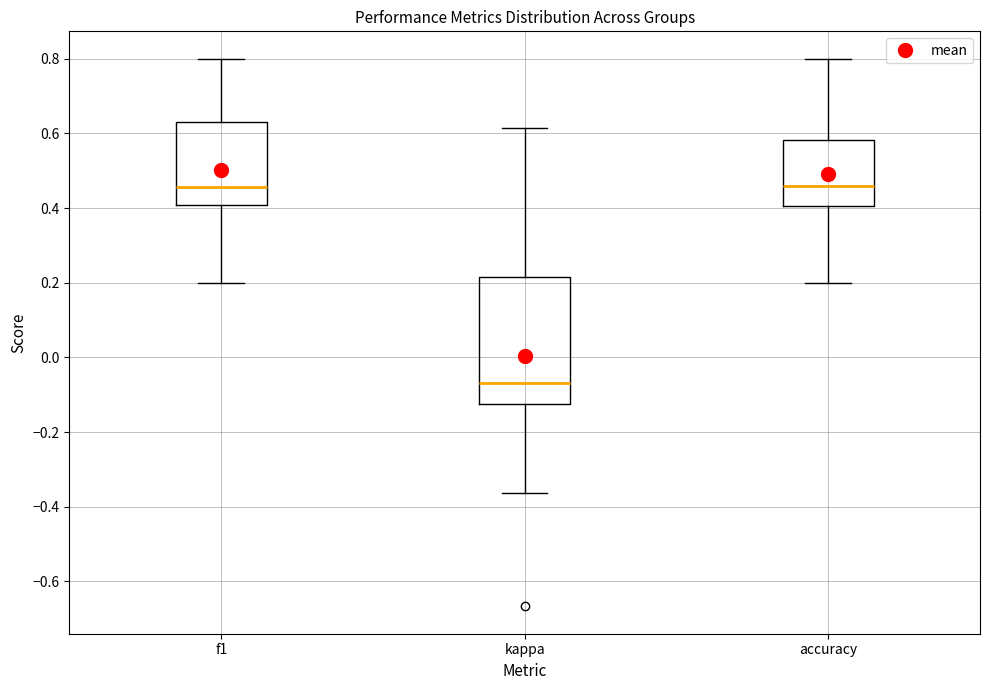

Which box's median line is the lowest?

kappa